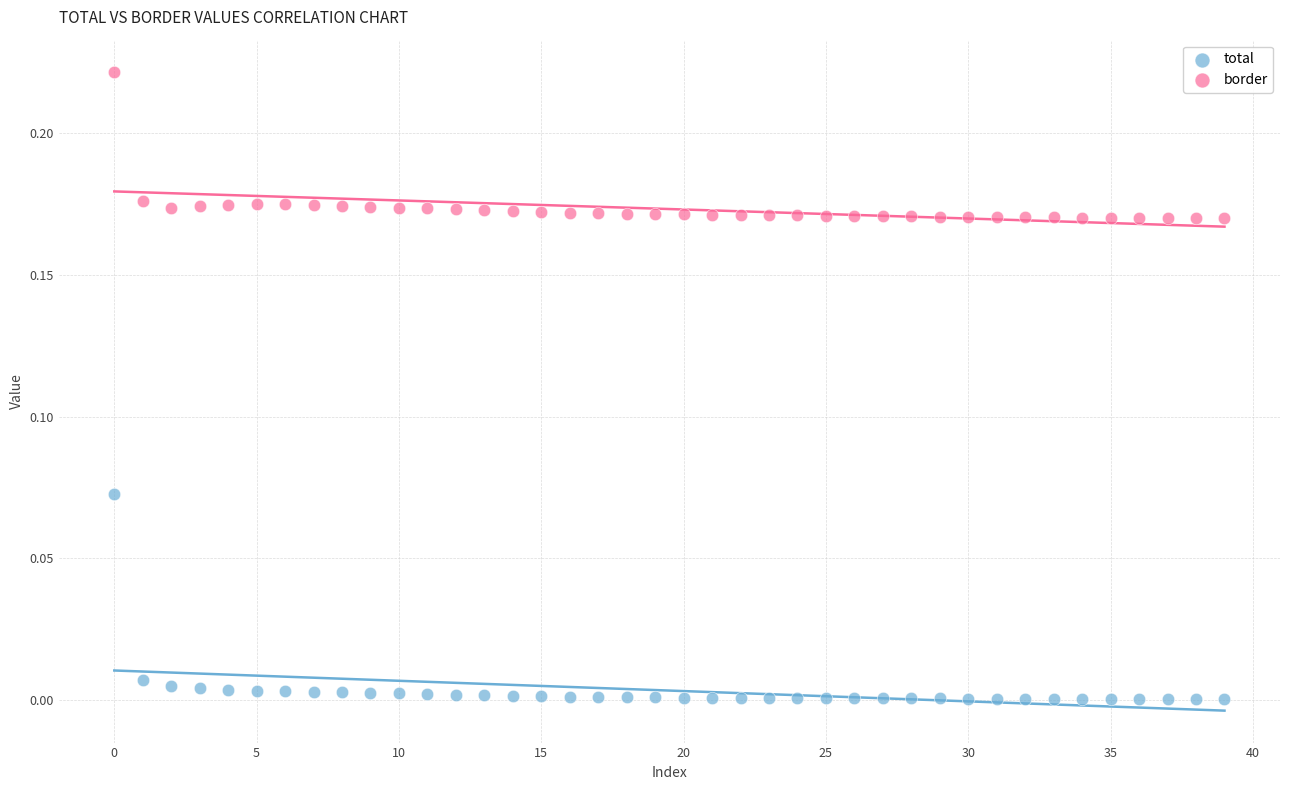

Which series contains the lowest Y value?

total